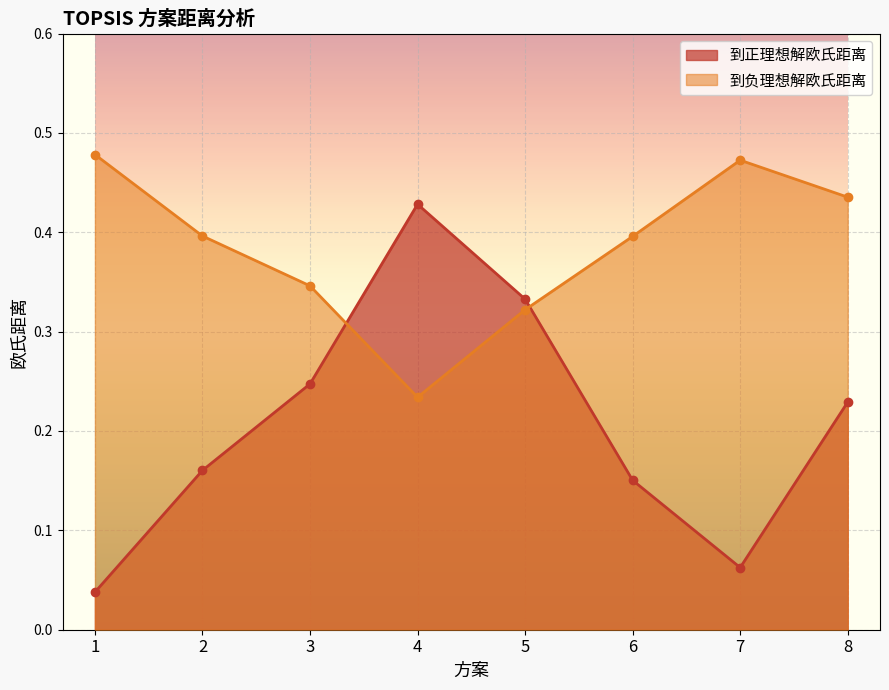

True or false: 到正理想解欧氏距离 and 到负理想解欧氏距离 cross at least once.

True